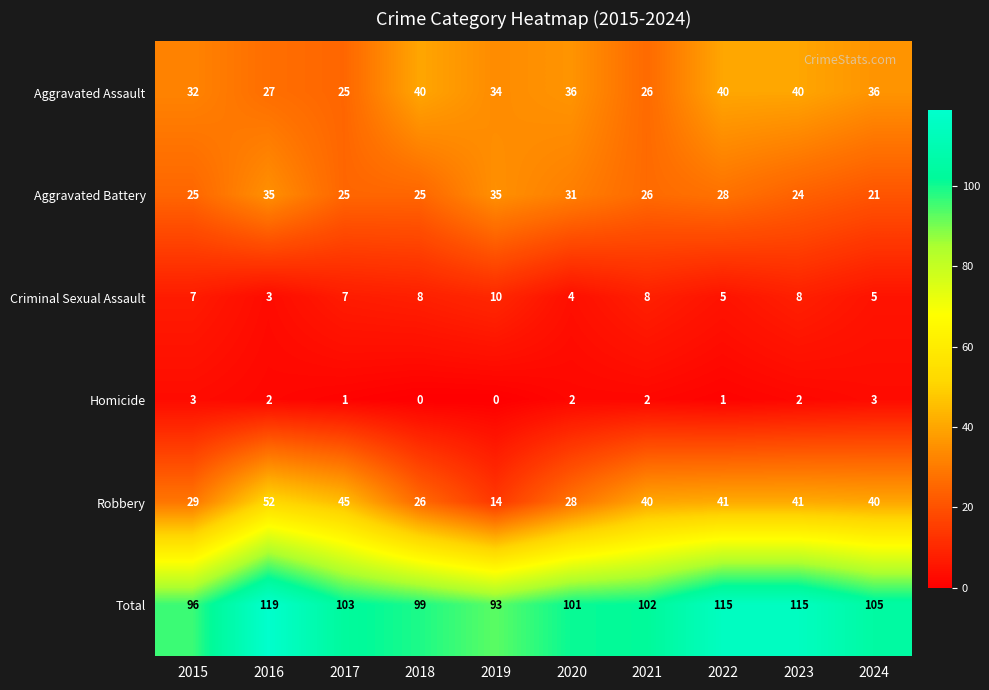

The value of Total at 2016 is 65. True or false?

False